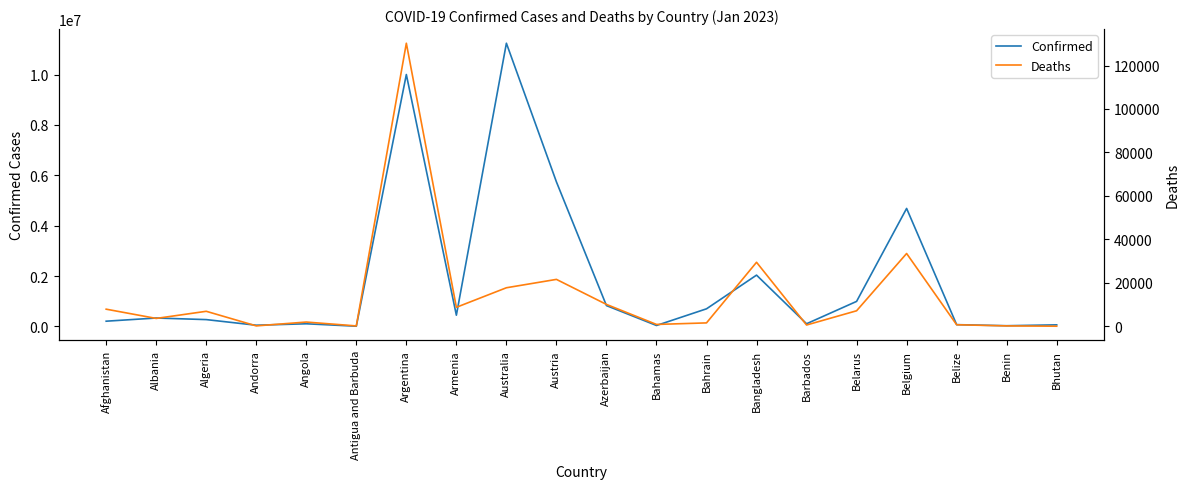

List the series in order of their overall mean, highest first.

Confirmed, Deaths